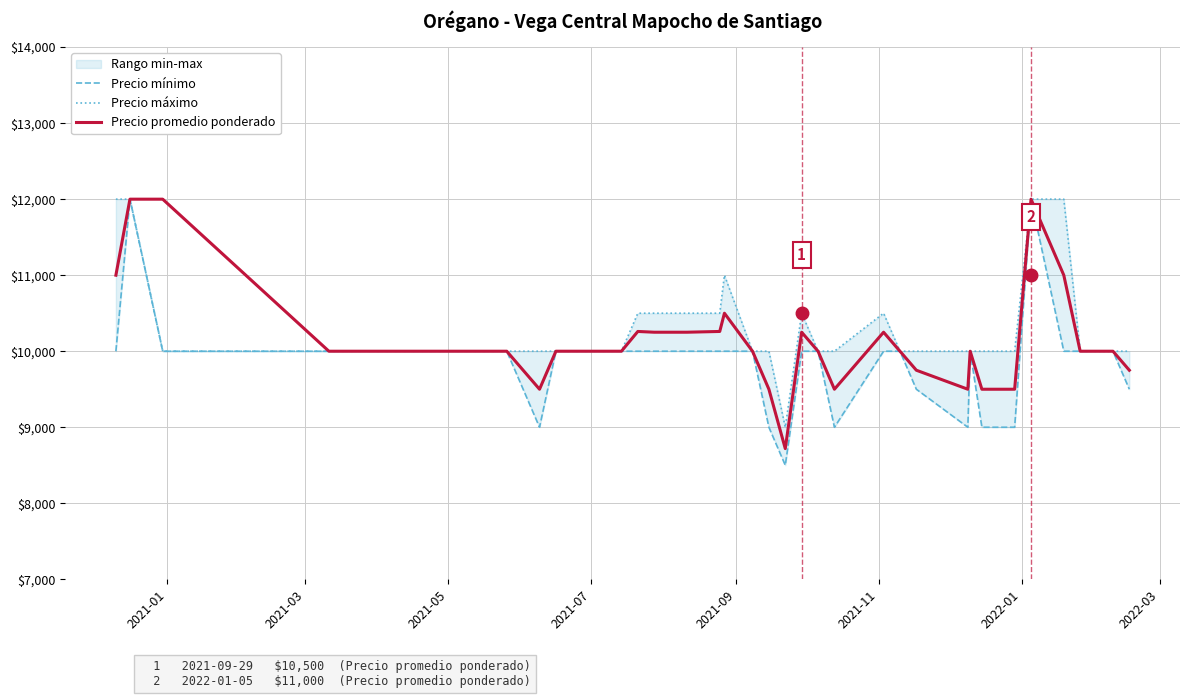

What is the highest value of the Precio promedio ponderado series?

12000